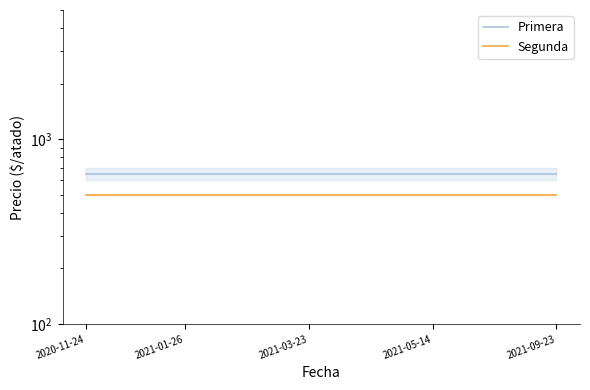

Where is Primera nearest to the value 650?

2020-11-24